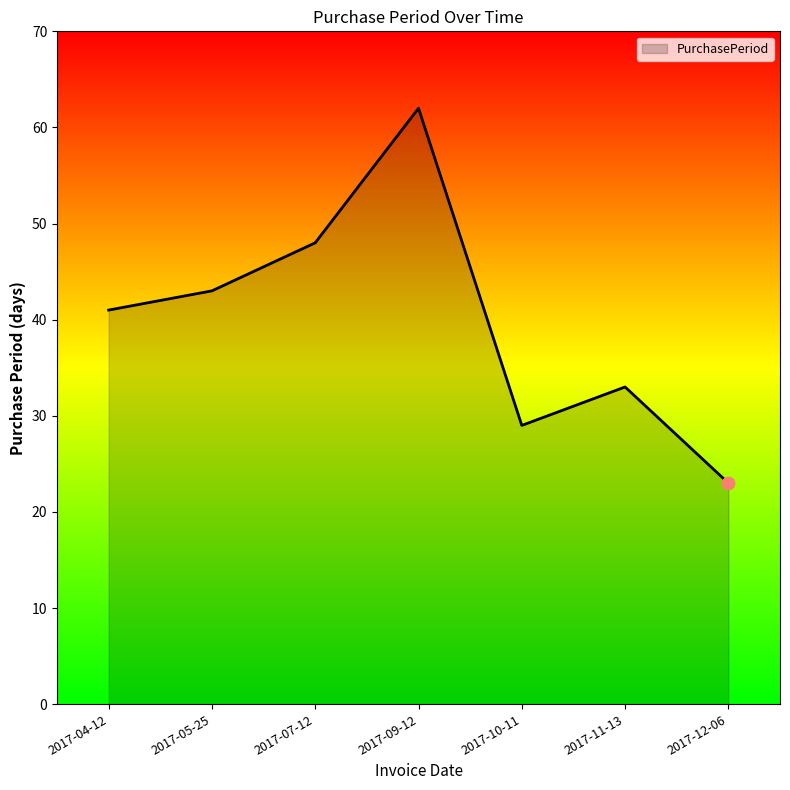

What is the ratio of the value at 2017-10-11 to the value at 2017-05-25?

0.7